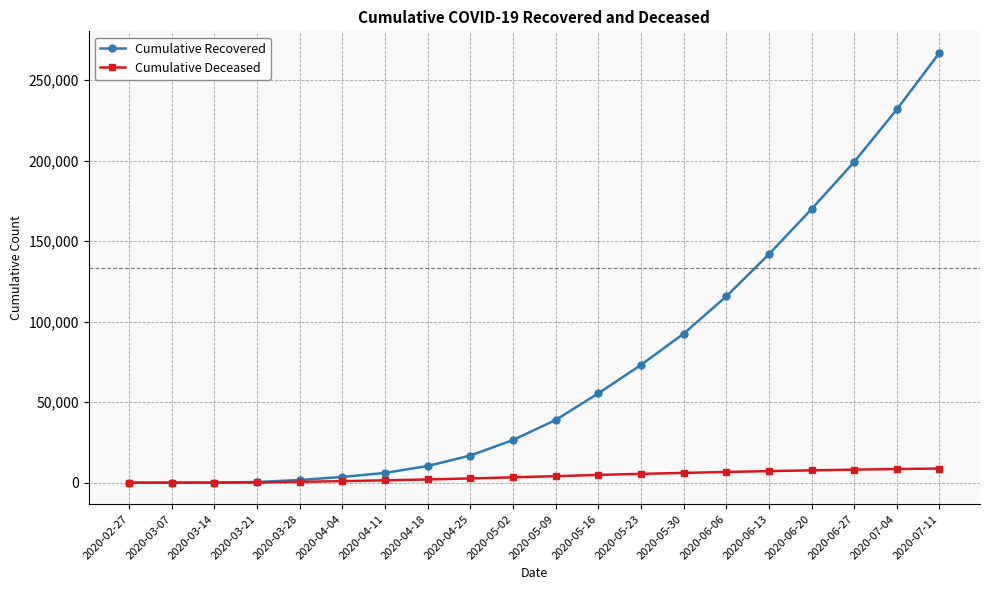

What is the lowest value of the Cumulative Recovered series?

2